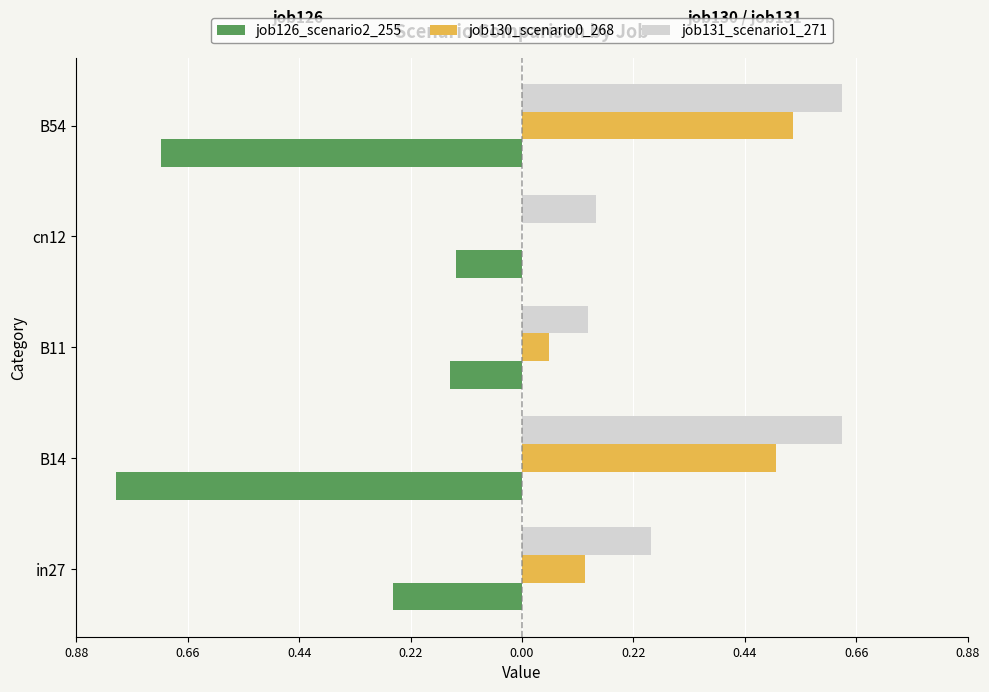

How many bars are there in each group?

3